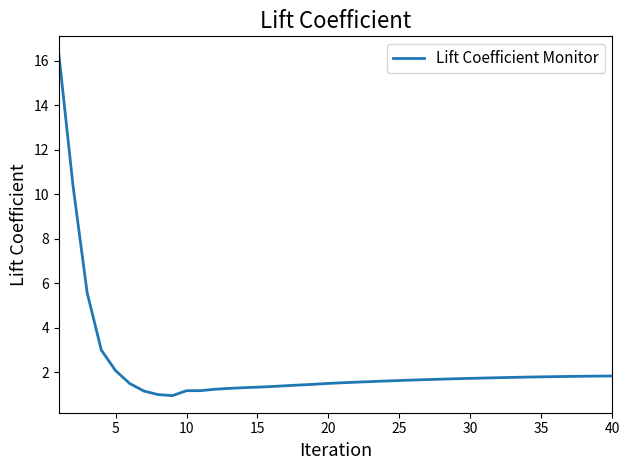

Does the chart display data point markers on the line(s)?

No